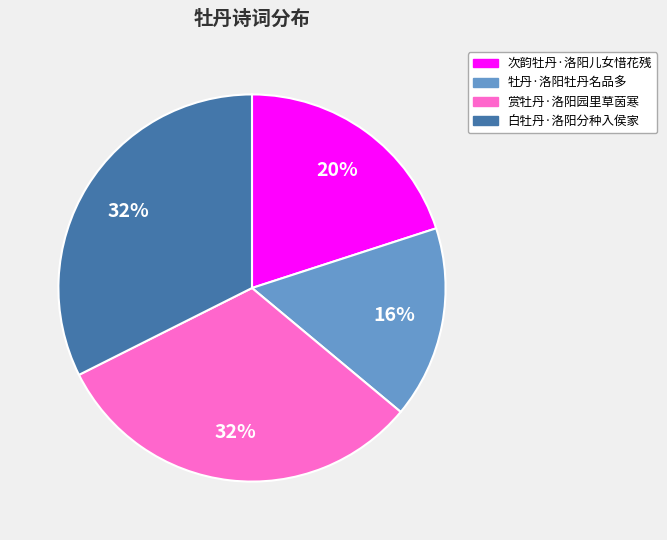

Which category has the smallest portion of the pie?

牡丹·洛阳牡丹名品多